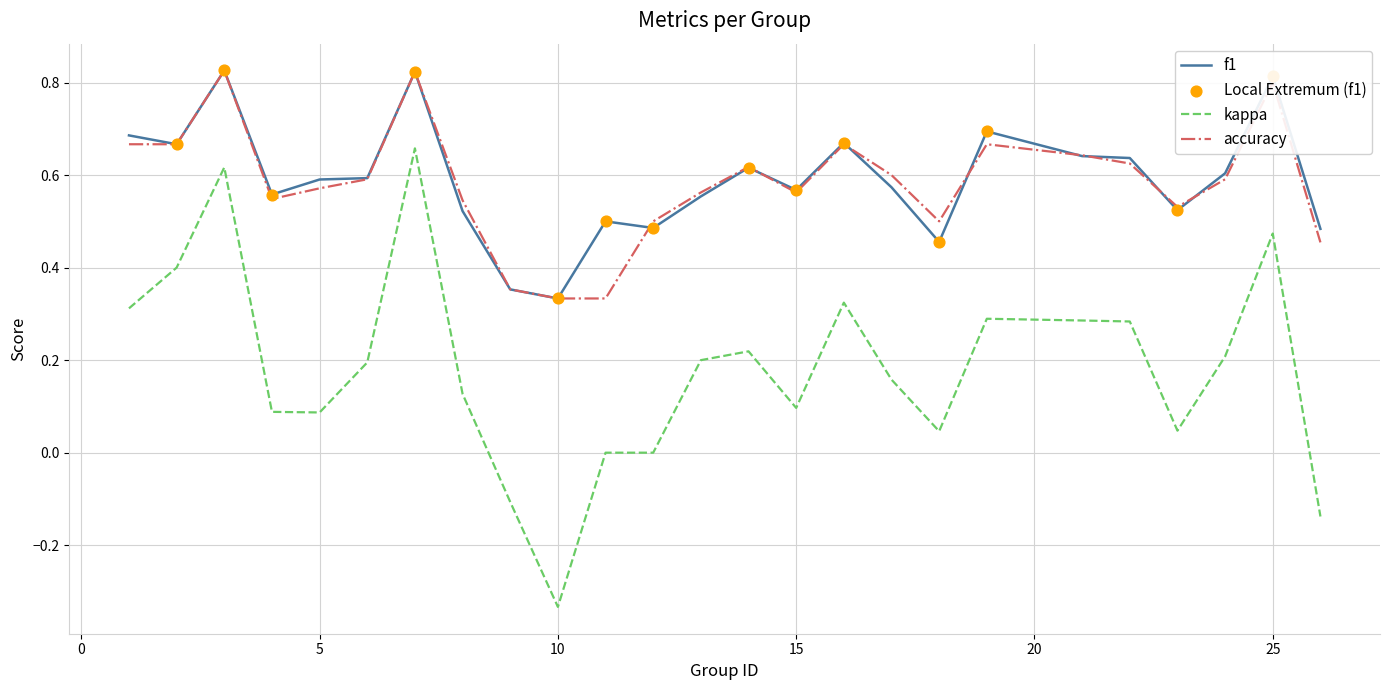

True or false: f1 and kappa cross at least once.

False